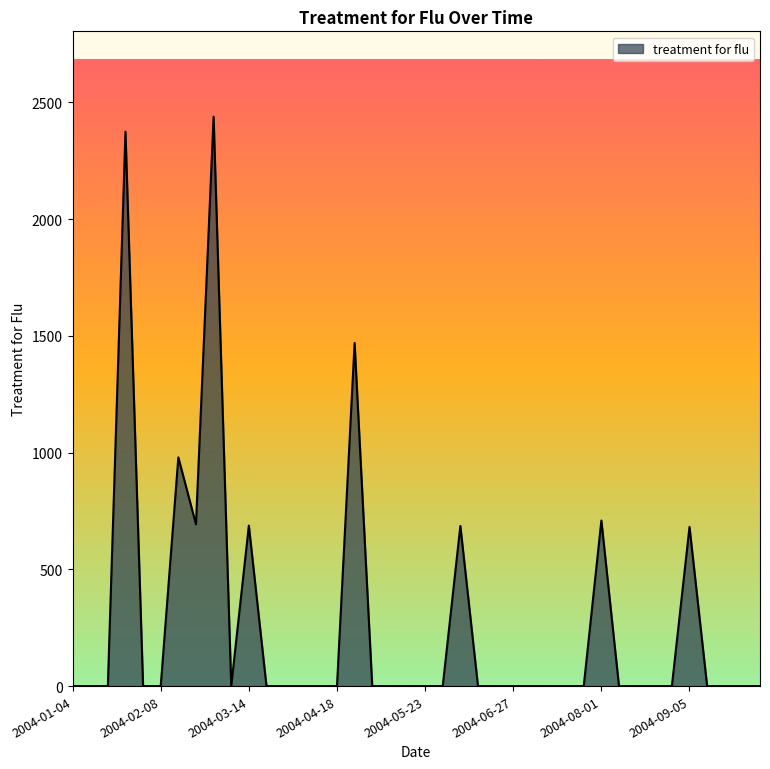

What is the difference between the maximum and minimum values?

2438.0